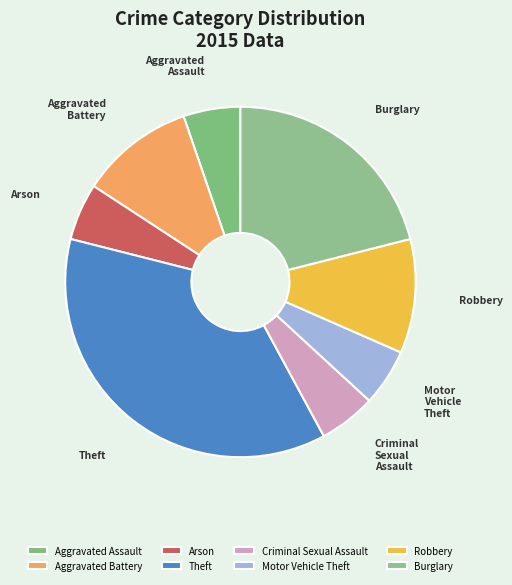

What is the largest slice in the pie chart?

Theft